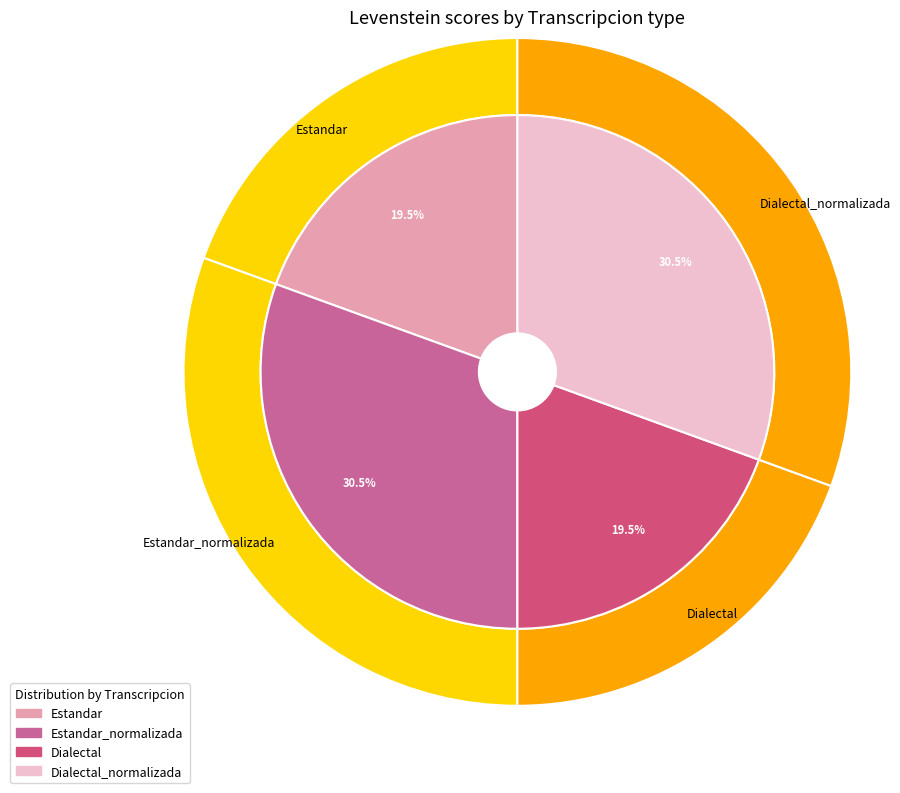

Rank the categories by value from lowest to highest.

Estandar, Dialectal, Estandar_normalizada, Dialectal_normalizada